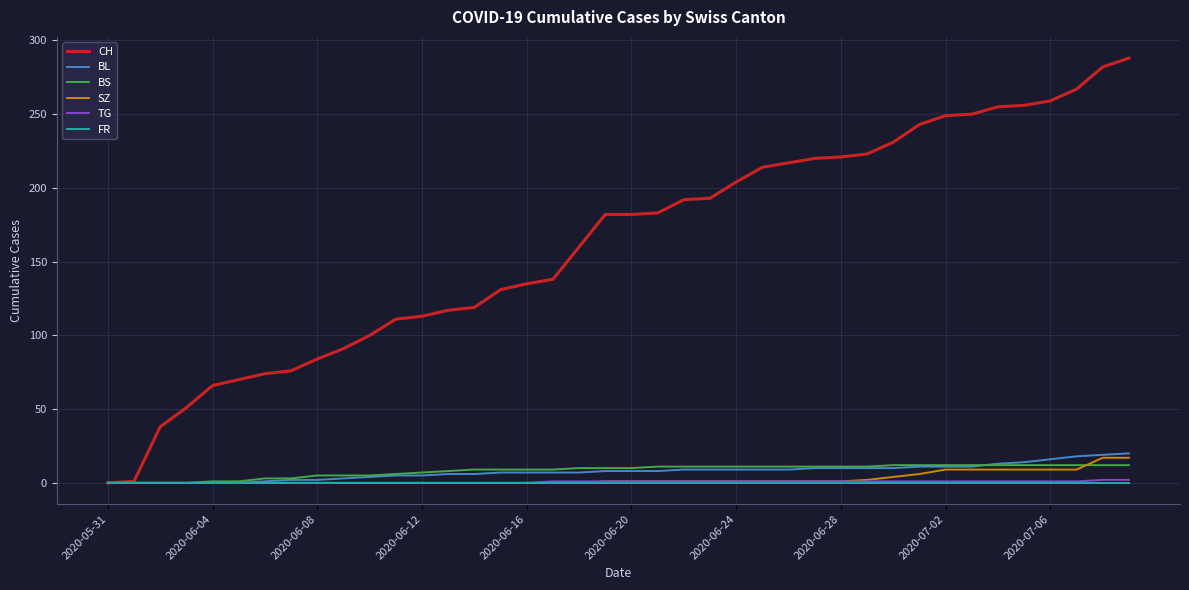

How many series are shown in this chart?

6